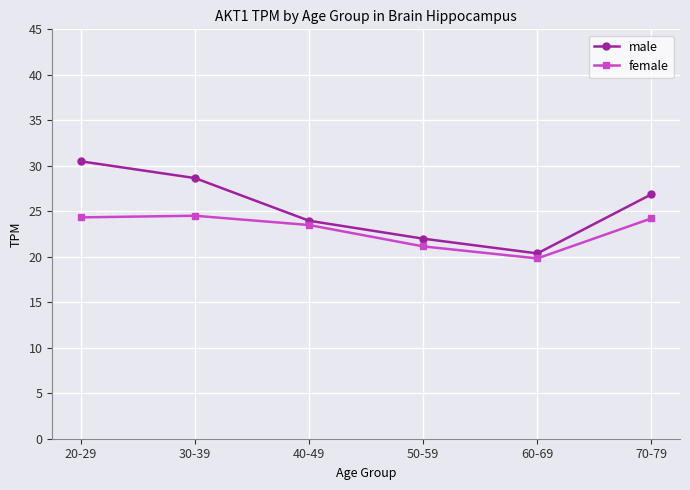

At how many categories does at least one series exceed 21?

5